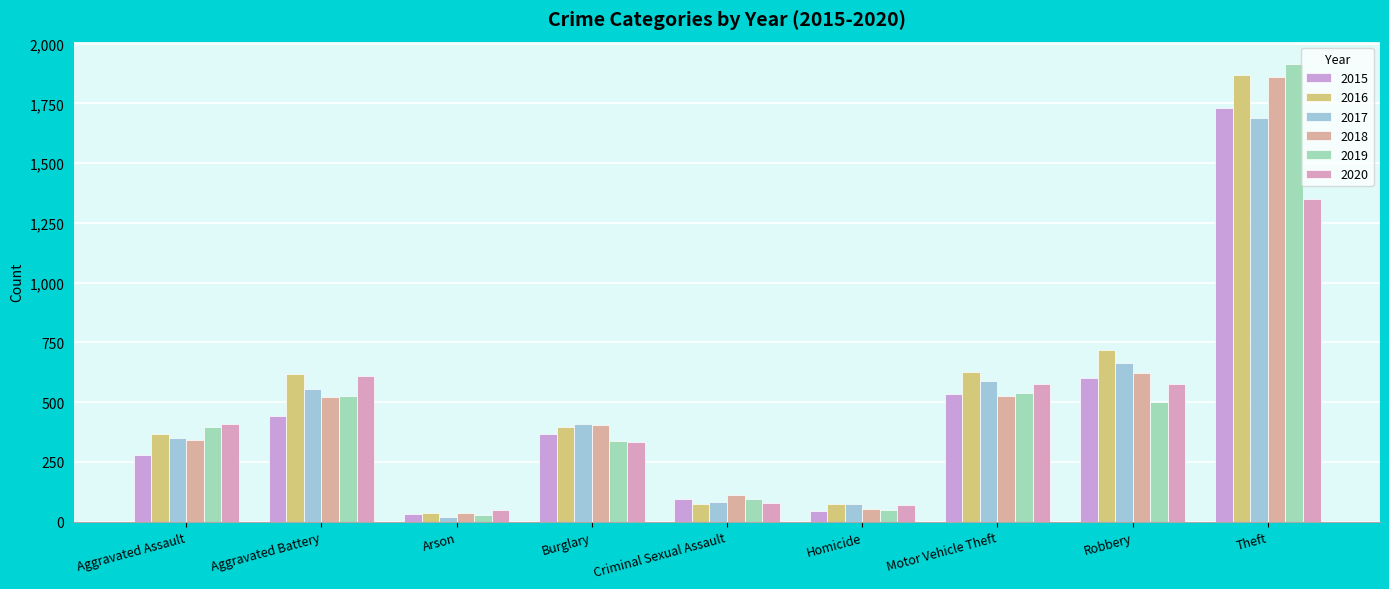

At which label does 2017 reach its minimum?

Arson